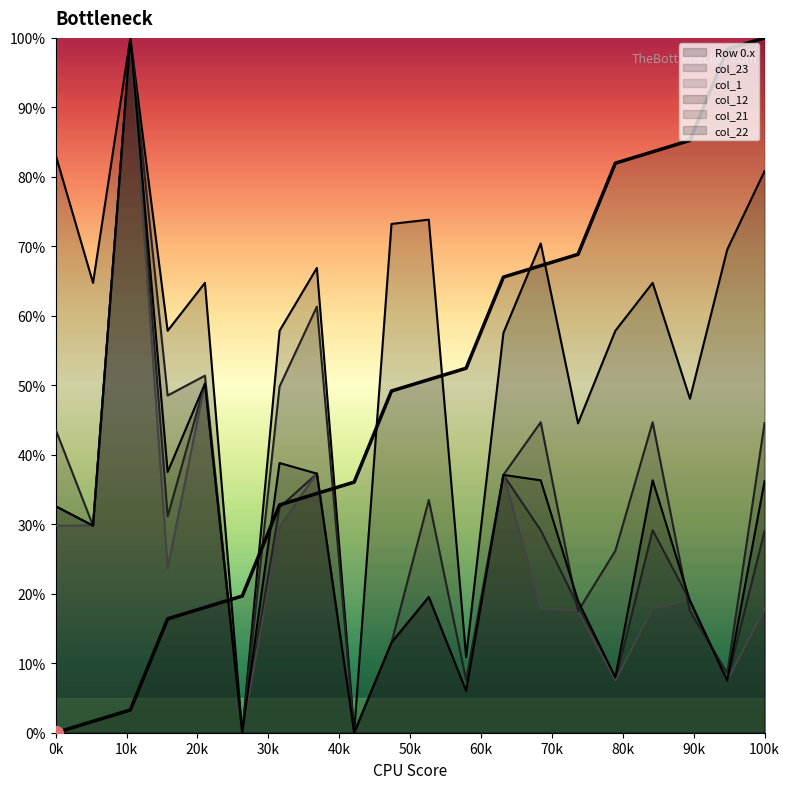

How many values in col_23 are above zero?

18